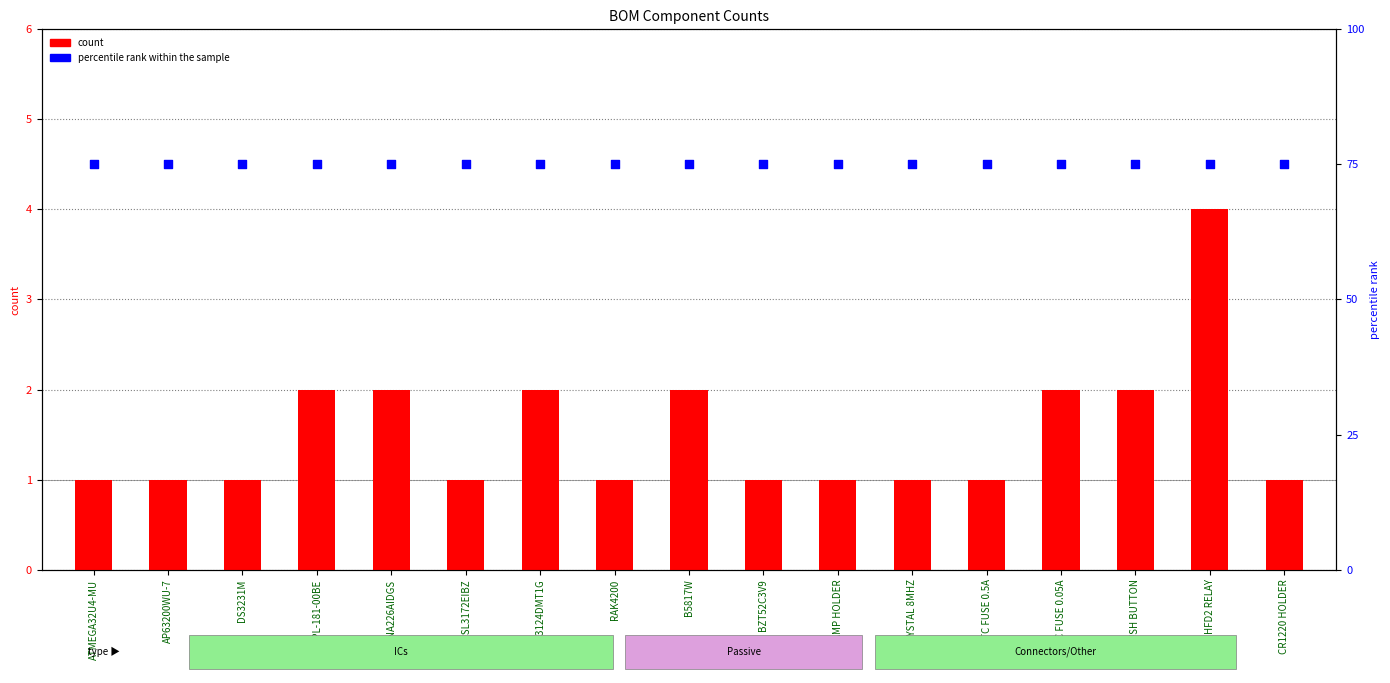

What are all the series names shown in the legend?

count, percentile rank within the sample